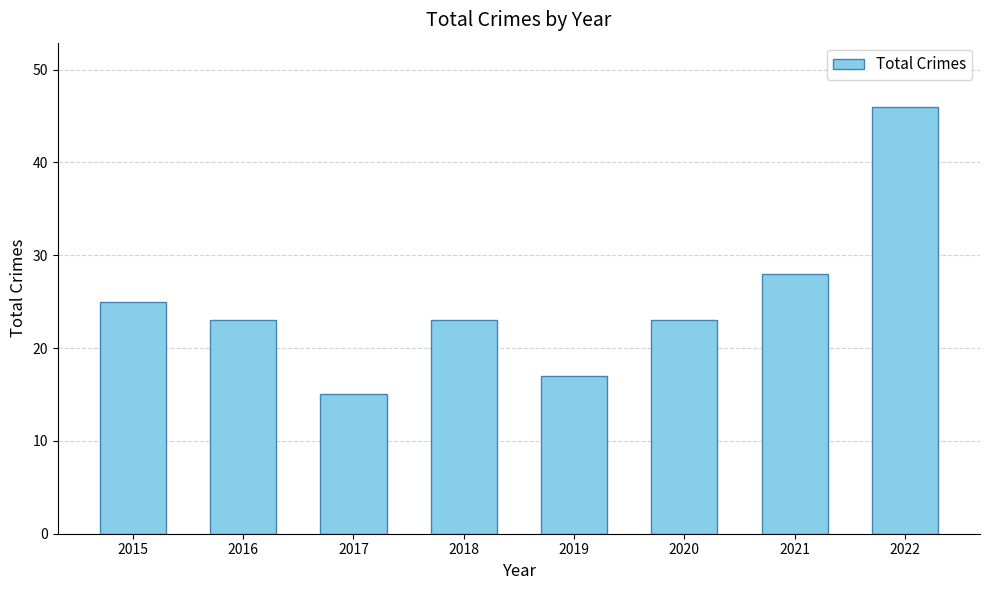

Is it true that the value at 2015 is 12?

False